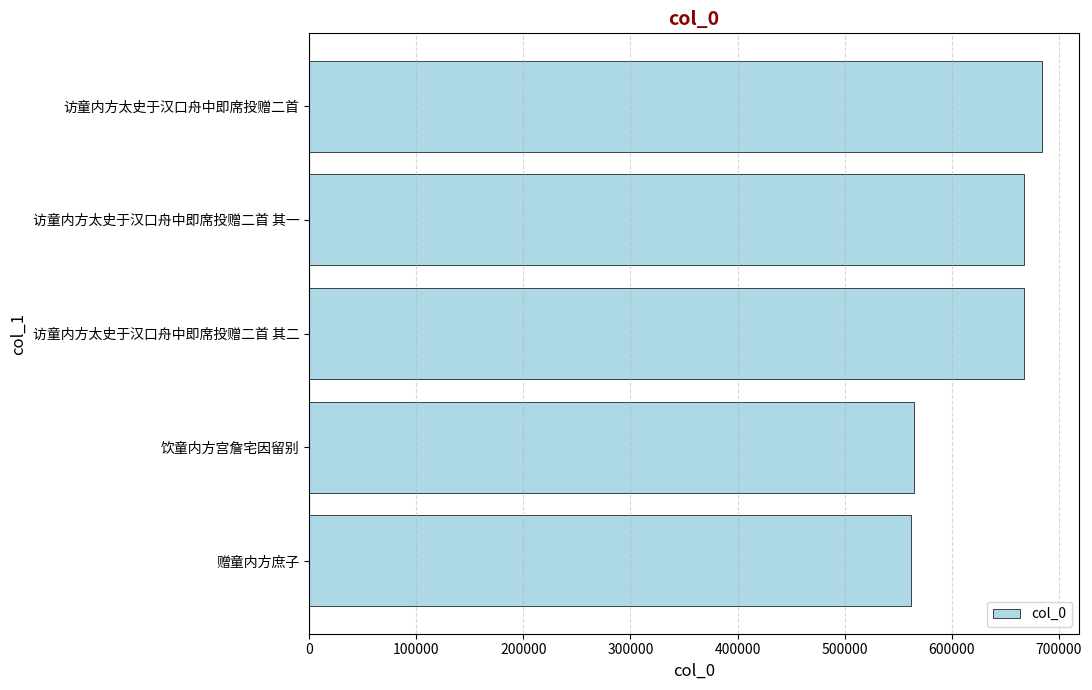

How many bars are there in total?

5